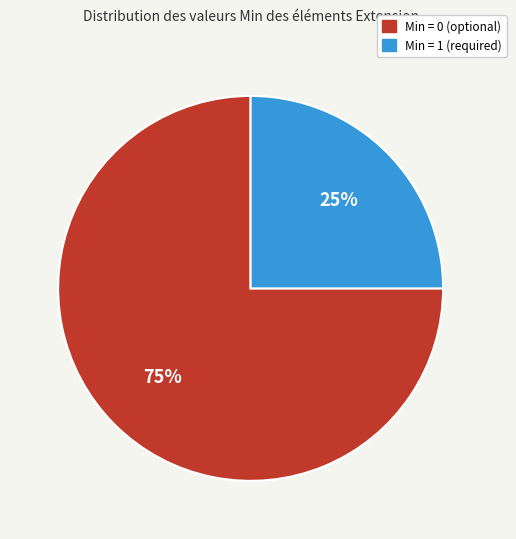

Does any single category account for the majority?

Yes